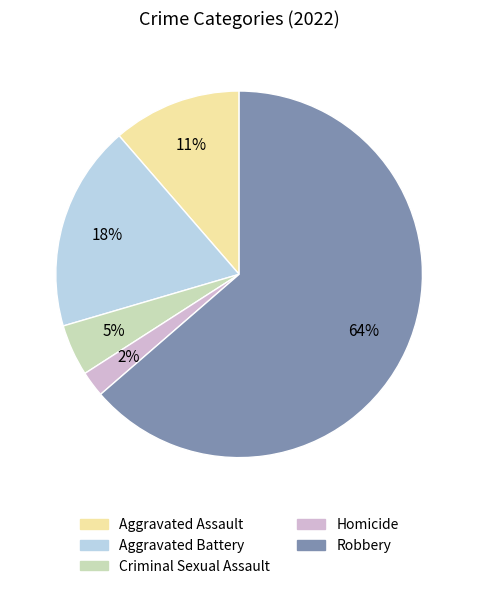

To the nearest percent, what portion does Robbery represent?

64%